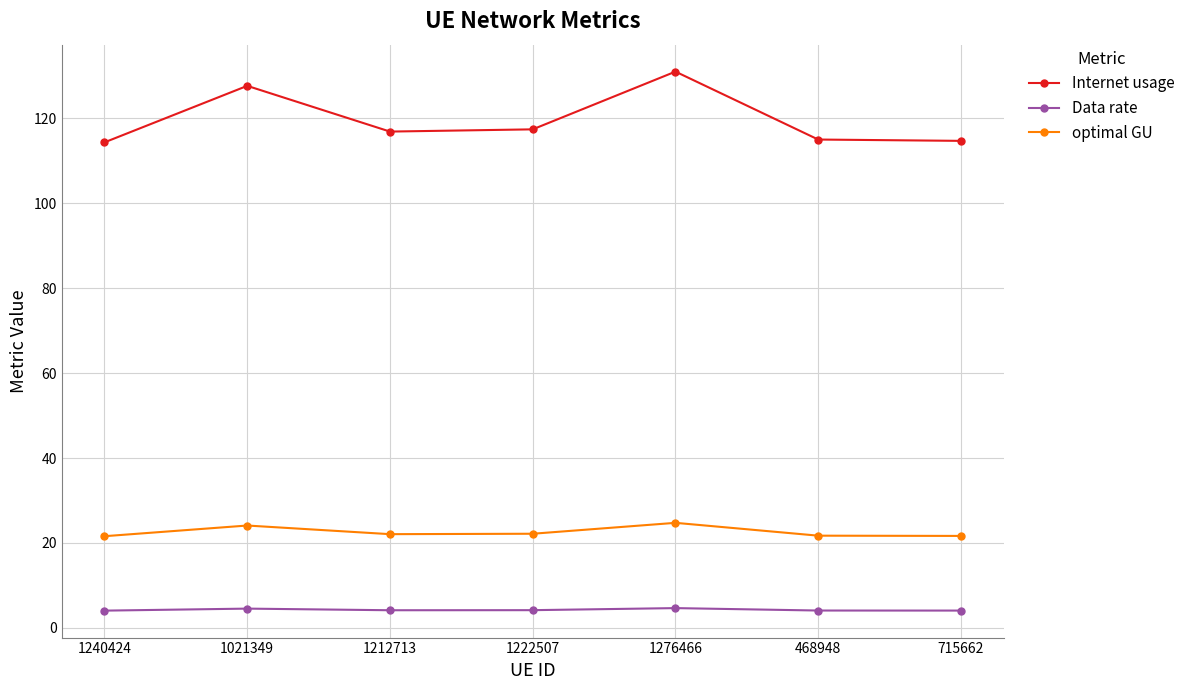

Rank the series by their average value, from lowest to highest.

Data rate, optimal GU, Internet usage